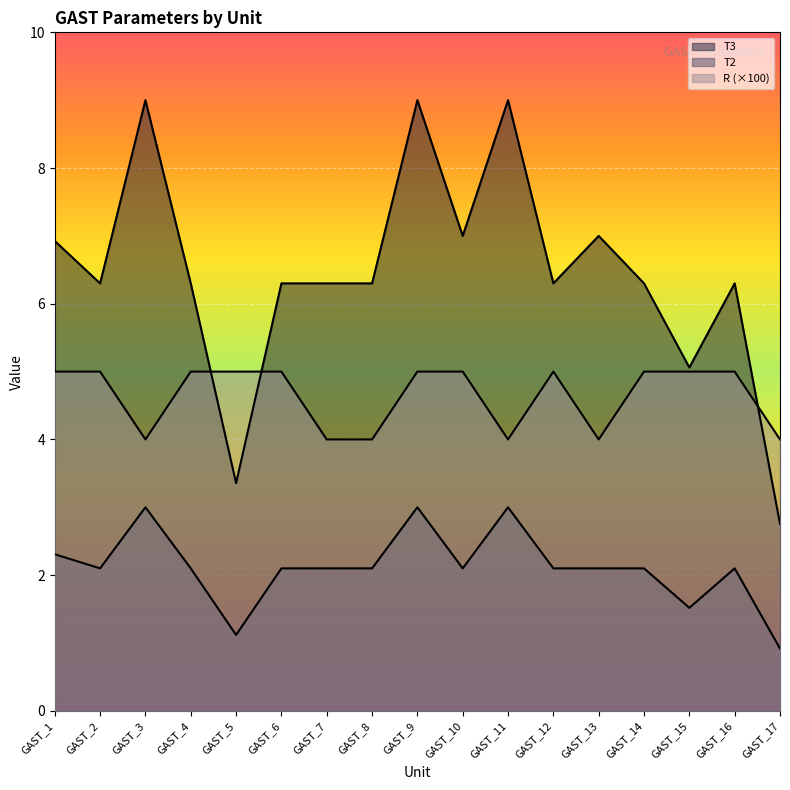

Is it true that T3 equals 3.9 at GAST_7?

False